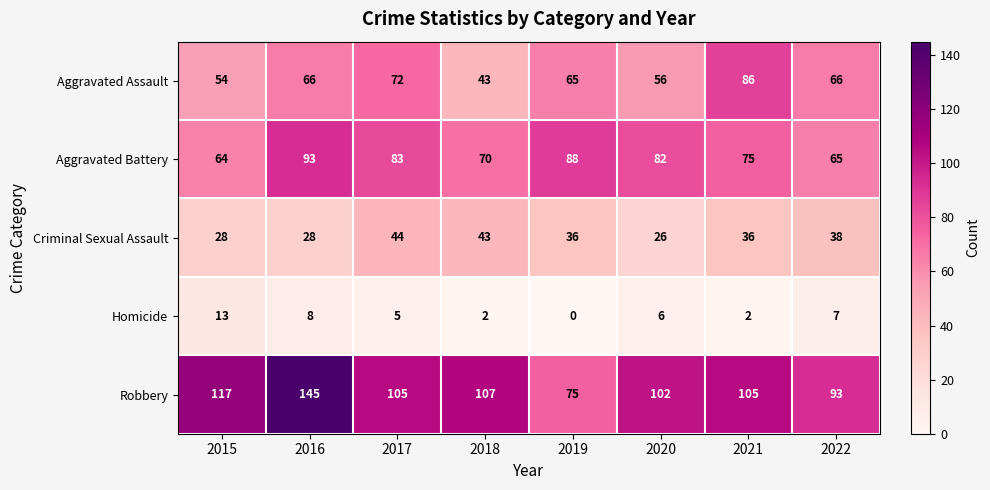

Which series has the largest range (max minus min)?

Robbery